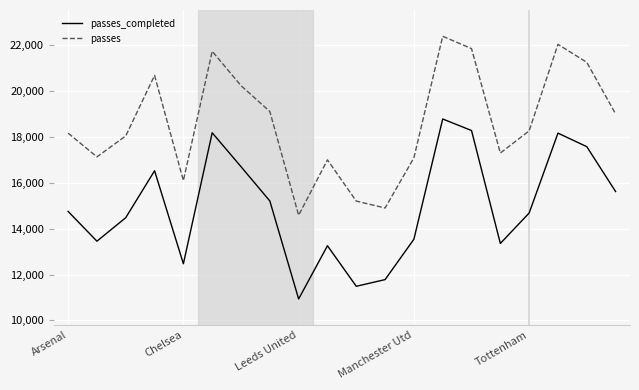

Which series has the largest total across all categories?

passes